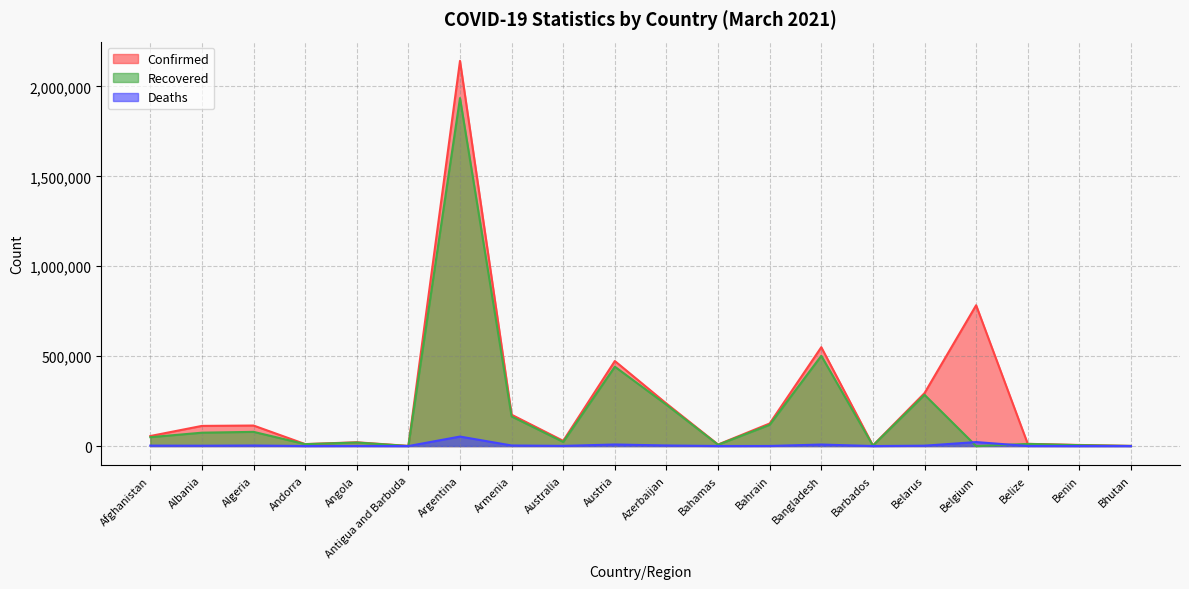

What is the label of the 15th point from the left?

Barbados